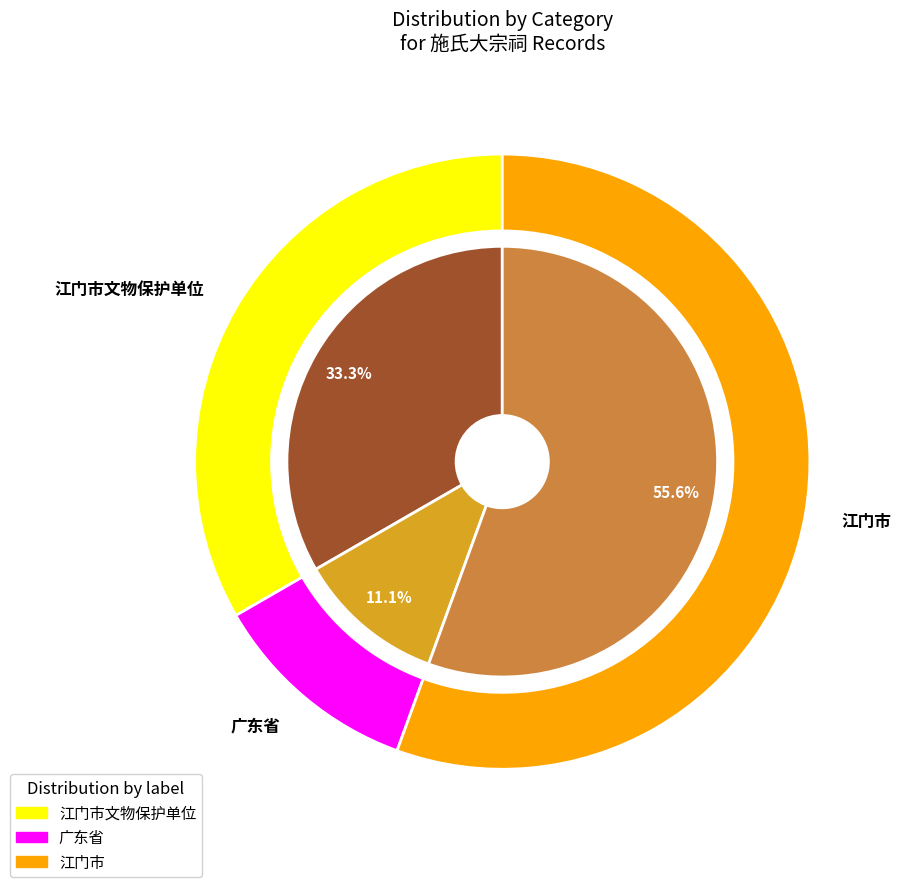

Which slice is the largest?

江门市